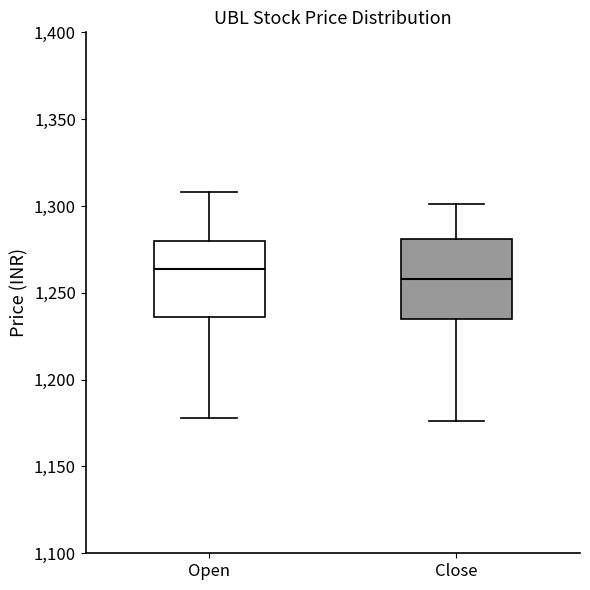

Which box has the lowest median line?

Close